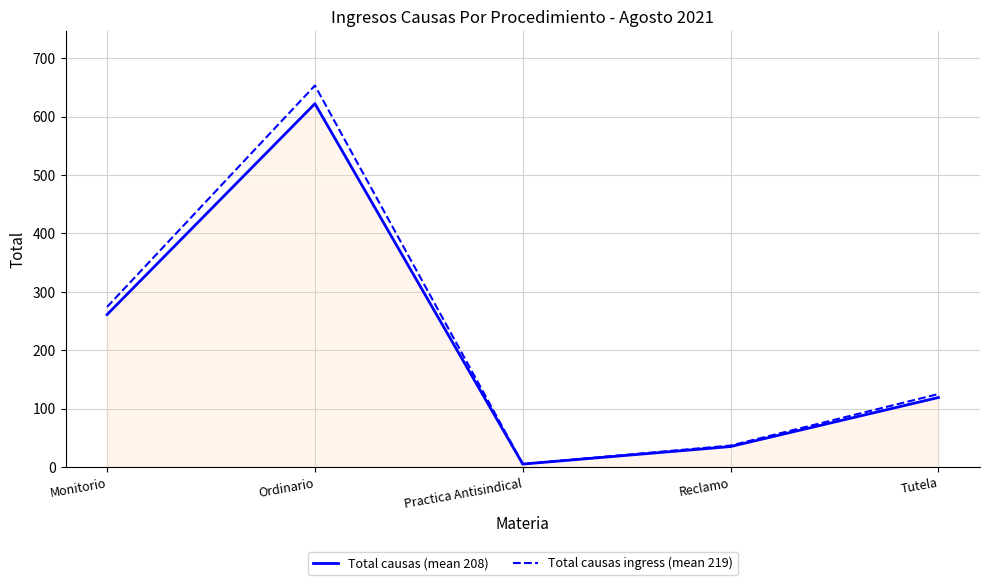

List the series in order of their overall mean, lowest first.

Total causas (mean 208), Total causas ingress (mean 219)